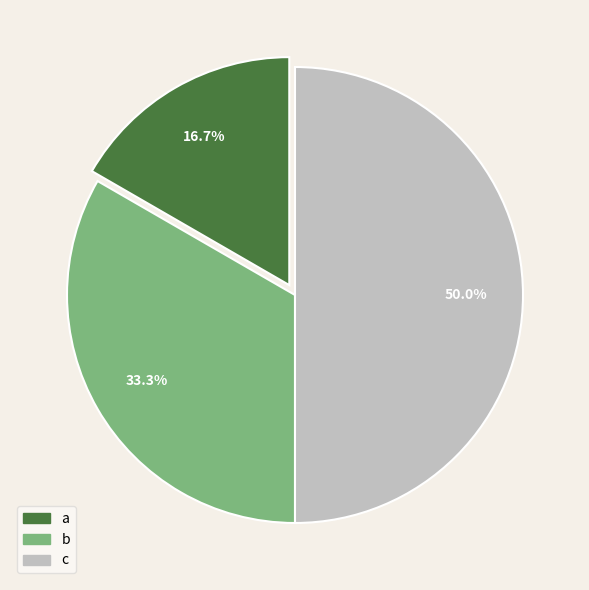

To the nearest percent, what percentage of the pie is a?

17%